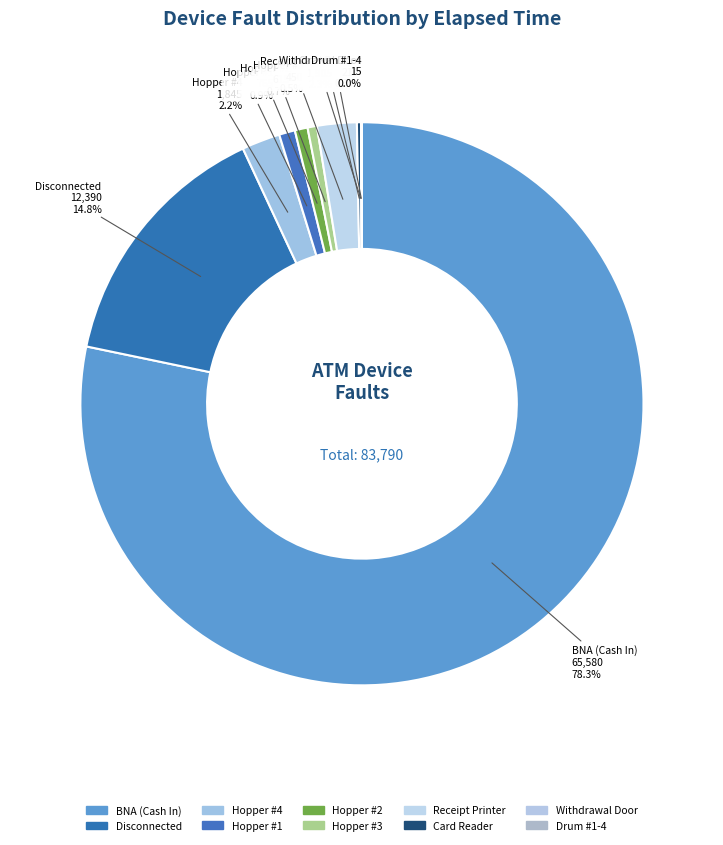

How much of the chart is everything except Receipt Printer?

97.7%